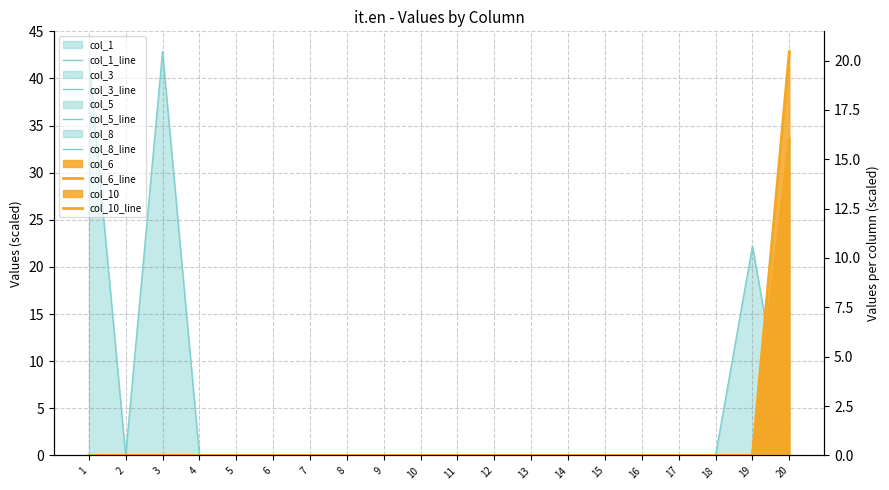

The value of col_6_line at 5 is -10.9. True or false?

False